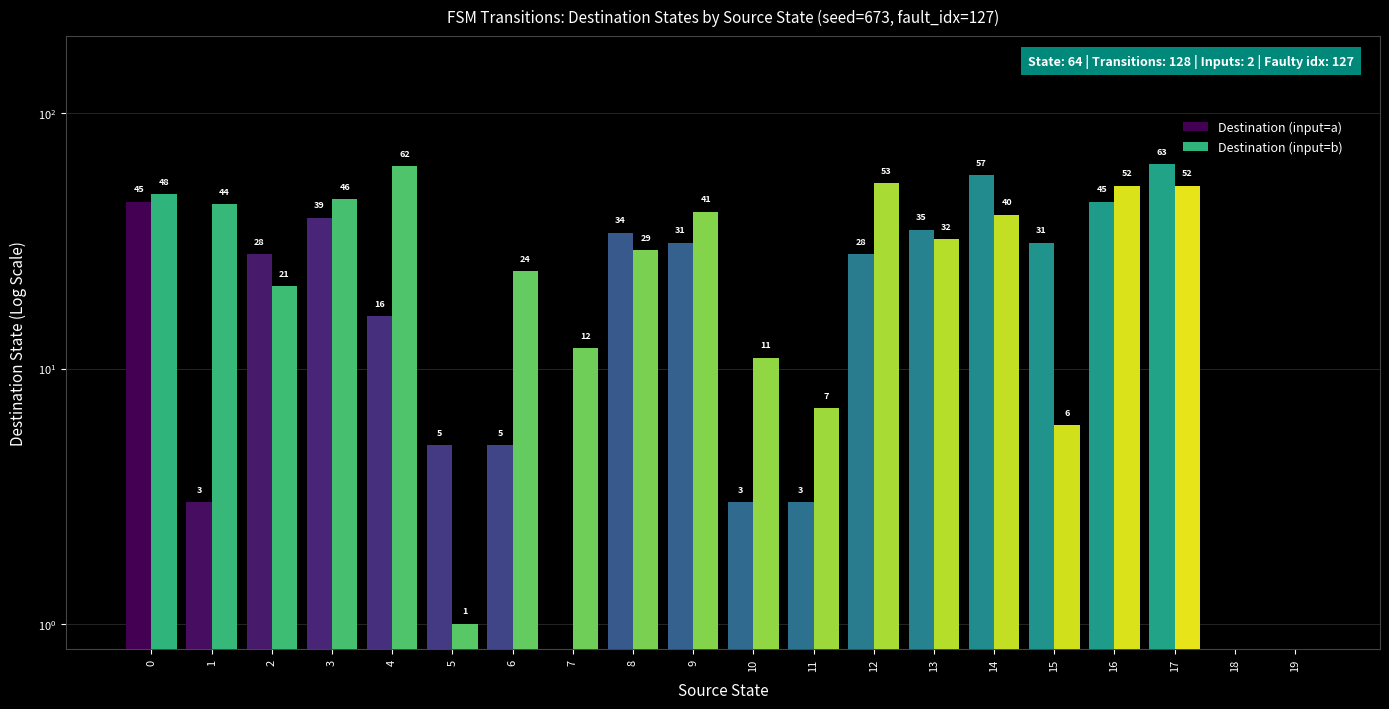

What is the sum of all Destination (input=a) values?

471